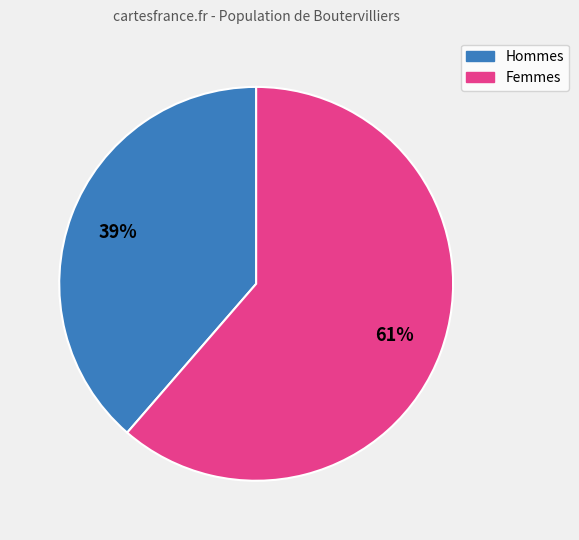

To the nearest percent, what is the average slice percentage?

50%